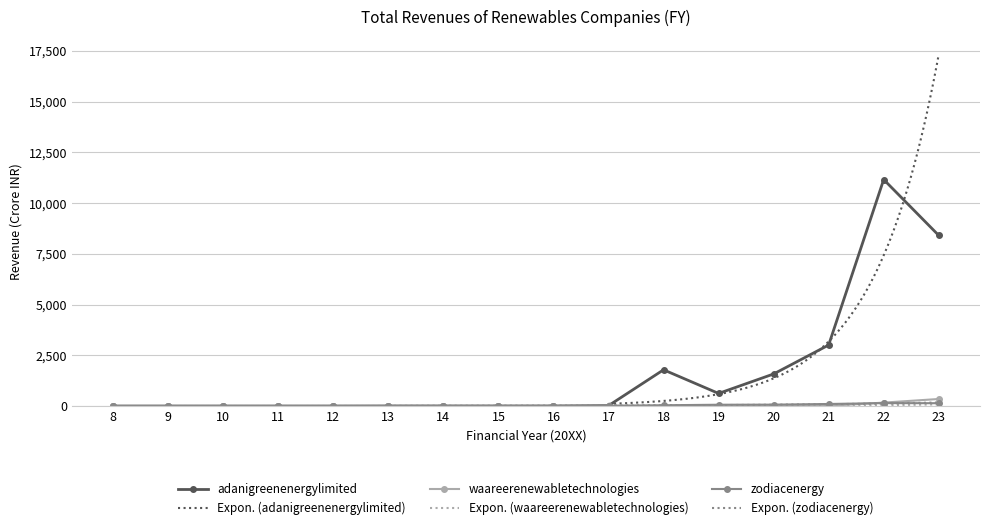

List the labels in order of zodiacenergy value, smallest first.

8, 9, 10, 11, 12, 15, 13, 16, 14, 17, 18, 19, 20, 21, 23, 22